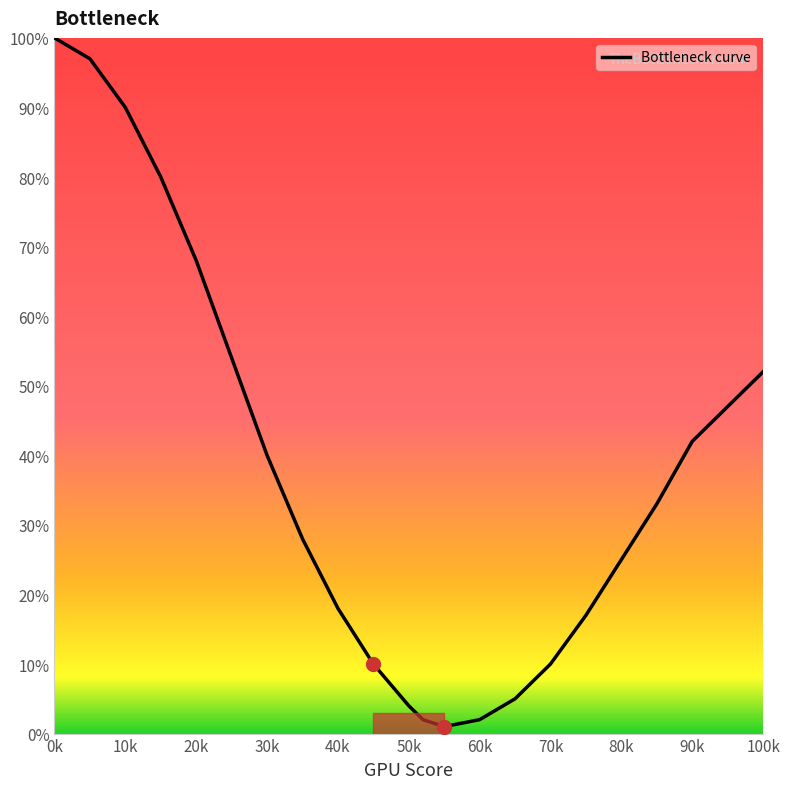

What is the difference between the maximum and minimum values?

99